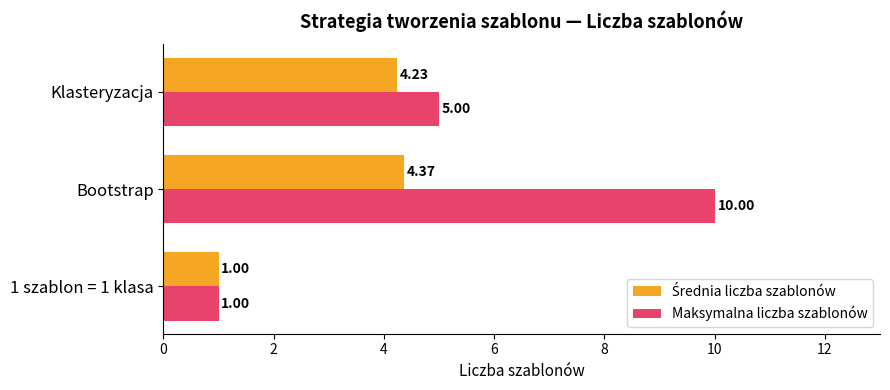

Which series has the largest total across all categories?

Maksymalna liczba szablonów